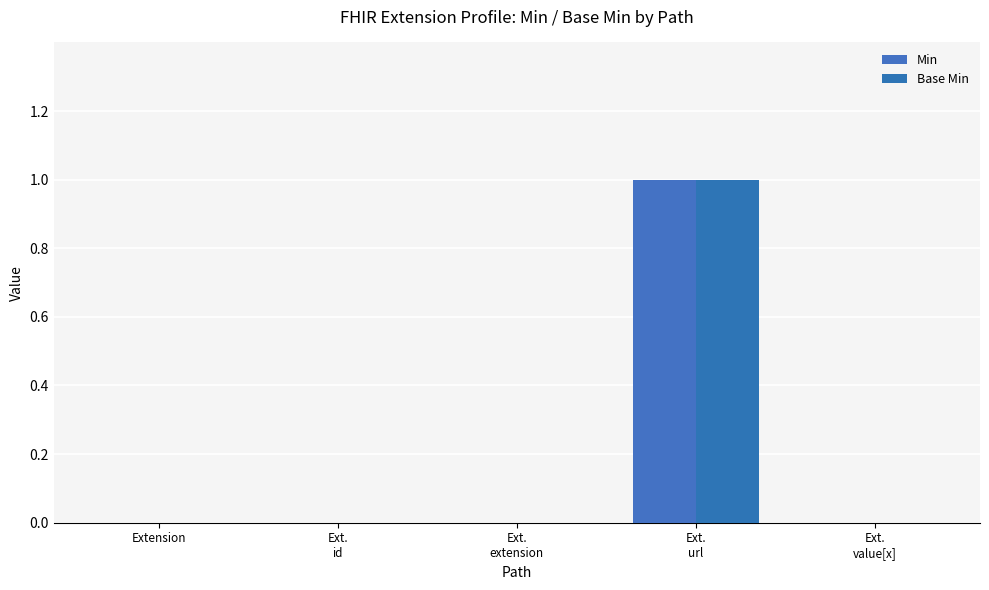

Between Ext.
extension and Ext.
url, which series saw the biggest shift?

Min